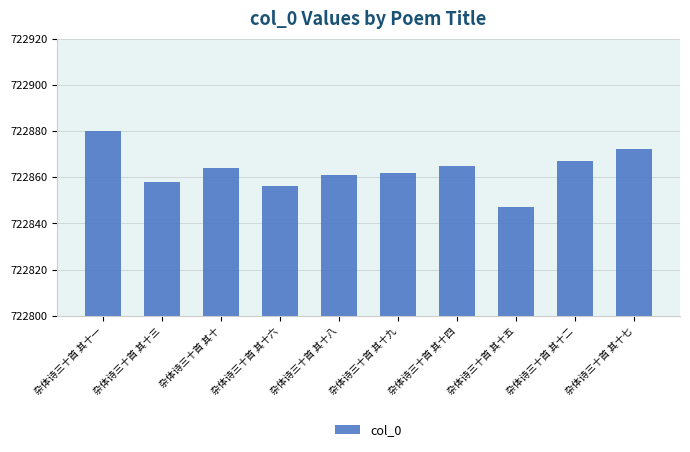

Reading left to right, what are all the values shown in this chart?

722880	722858	722864	722856	722861	722862	722865	722847	722867	722872